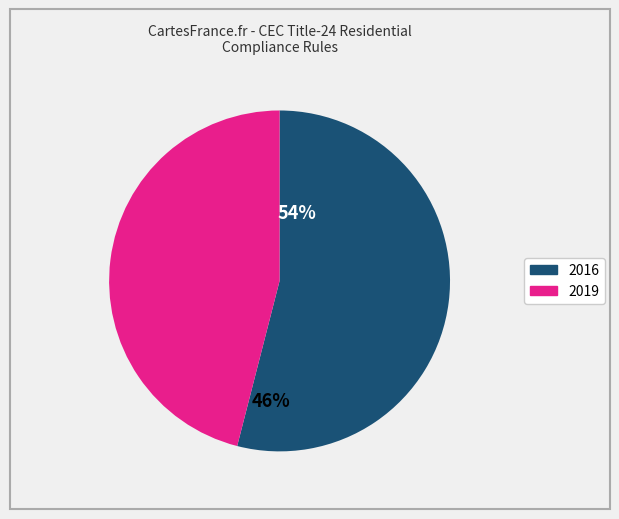

What is the smallest slice in the pie chart?

2019